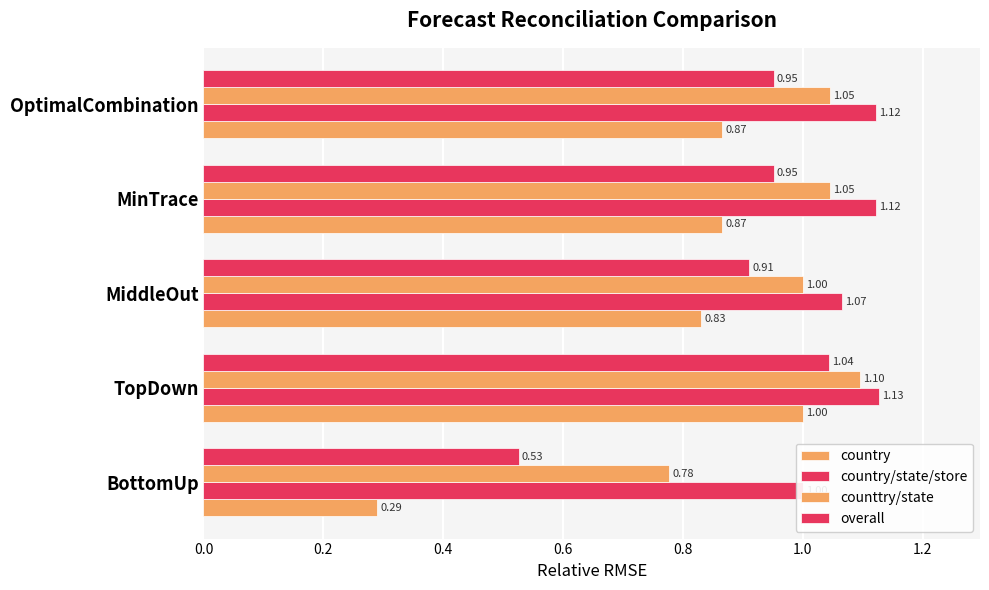

Is it true that country equals 1.2 at MiddleOut?

False